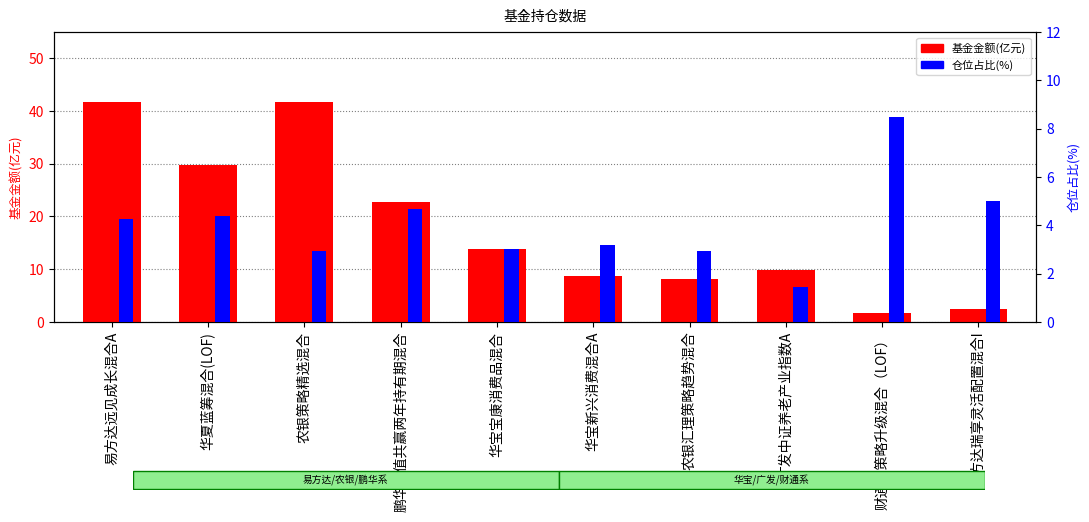

What is the average value of the 基金金额(亿元) series?

18.1